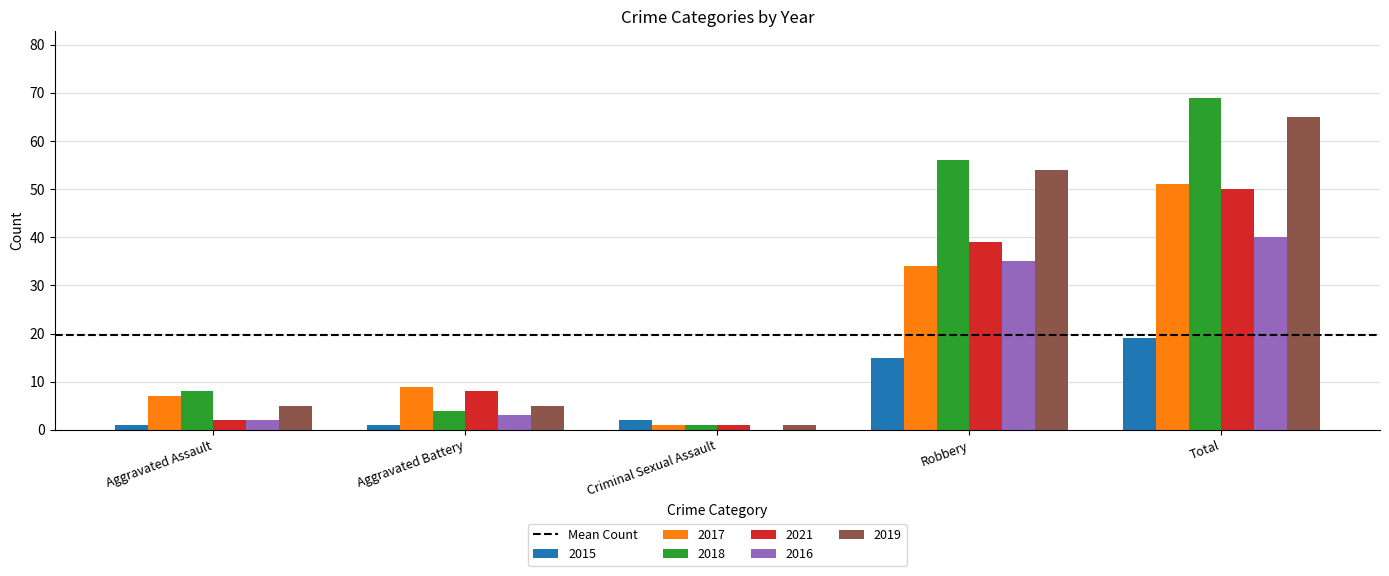

At which label is 2021 closest to 25?

Robbery